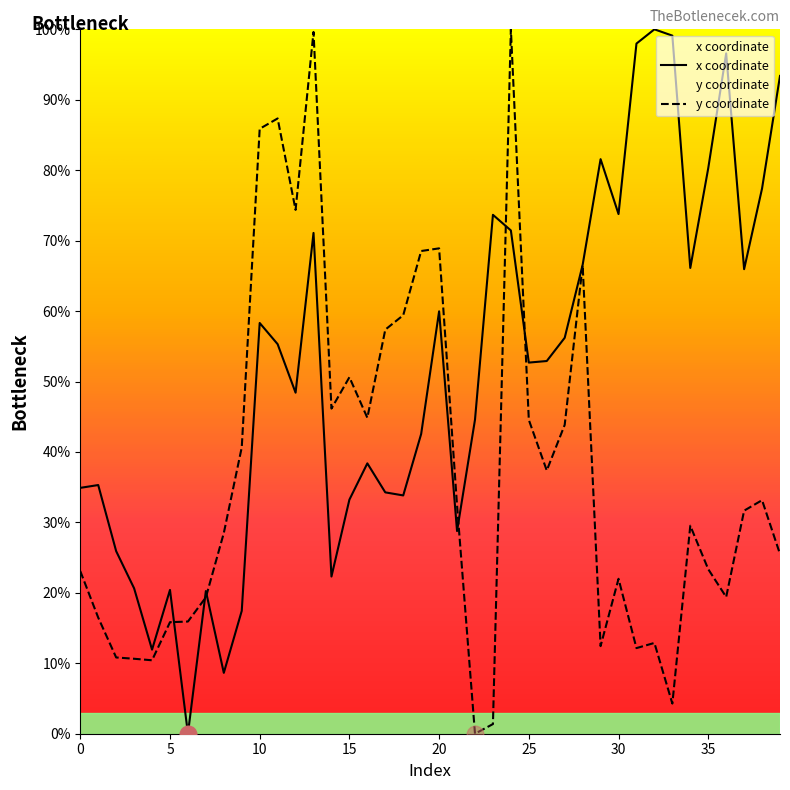

At which category does x reach its first local valley?

4